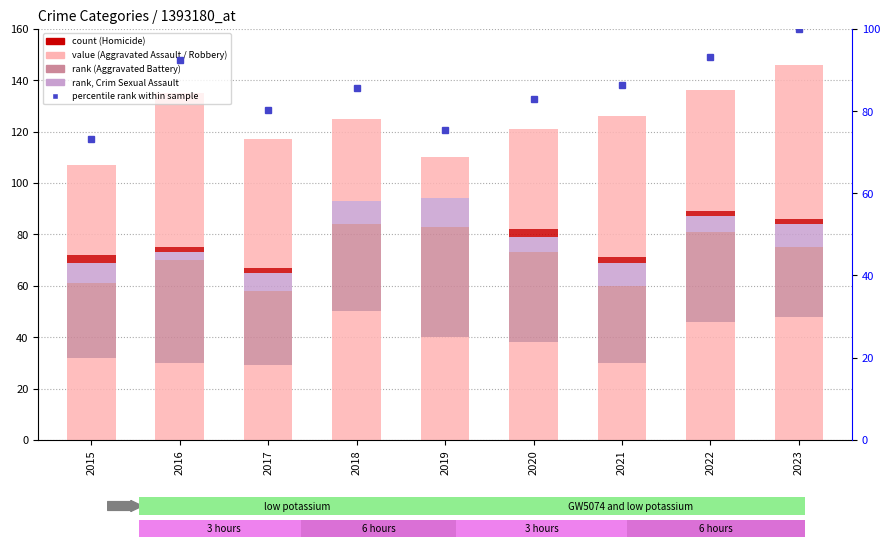

List the labels in order of Homicide value, smallest first.

2018, 2019, 2016, 2017, 2021, 2022, 2023, 2015, 2020